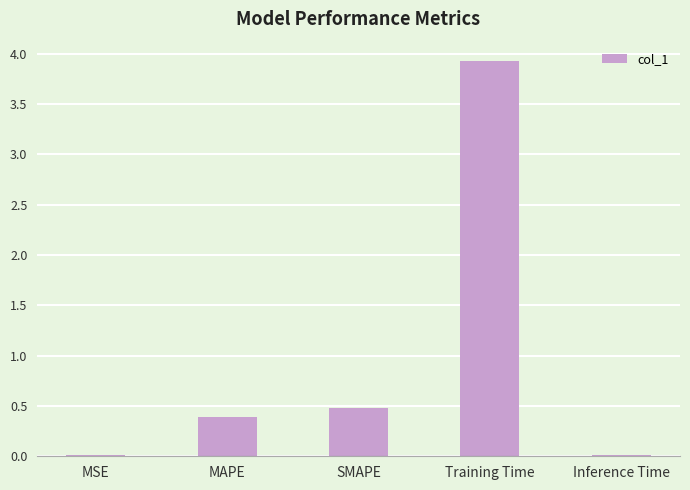

What is the sum of all values?

4.8